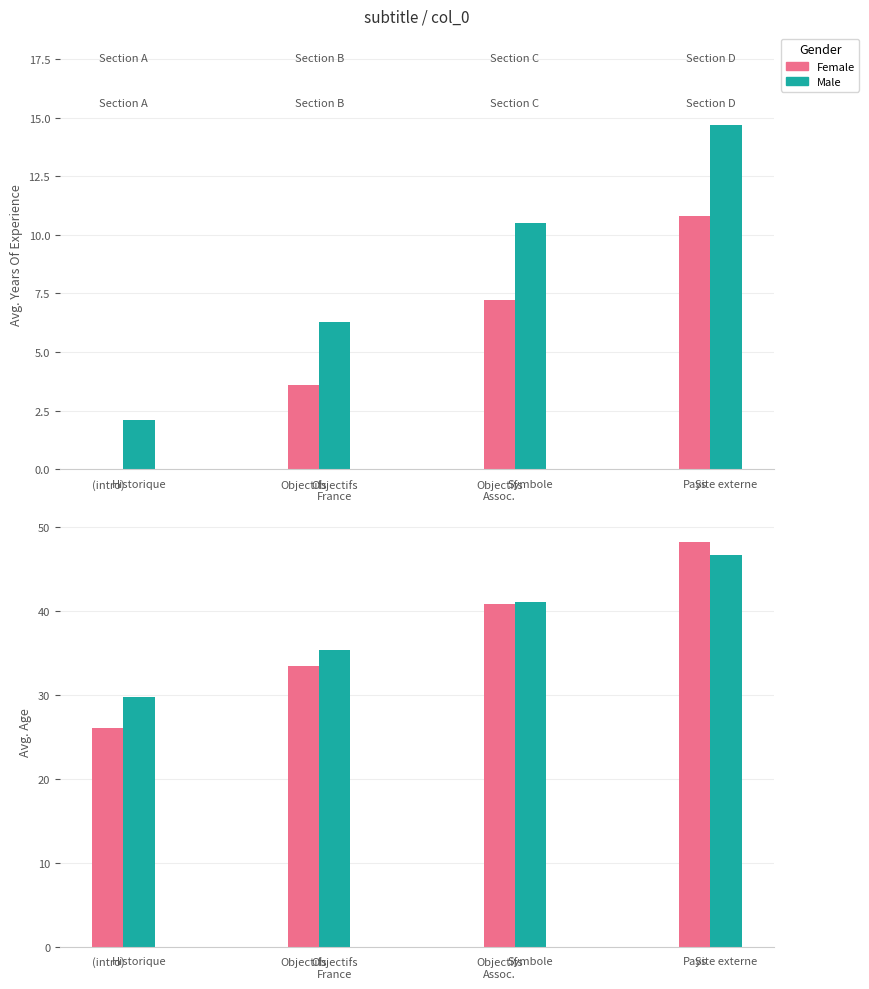

Are the bars grouped side by side (vs. stacked)?

Yes